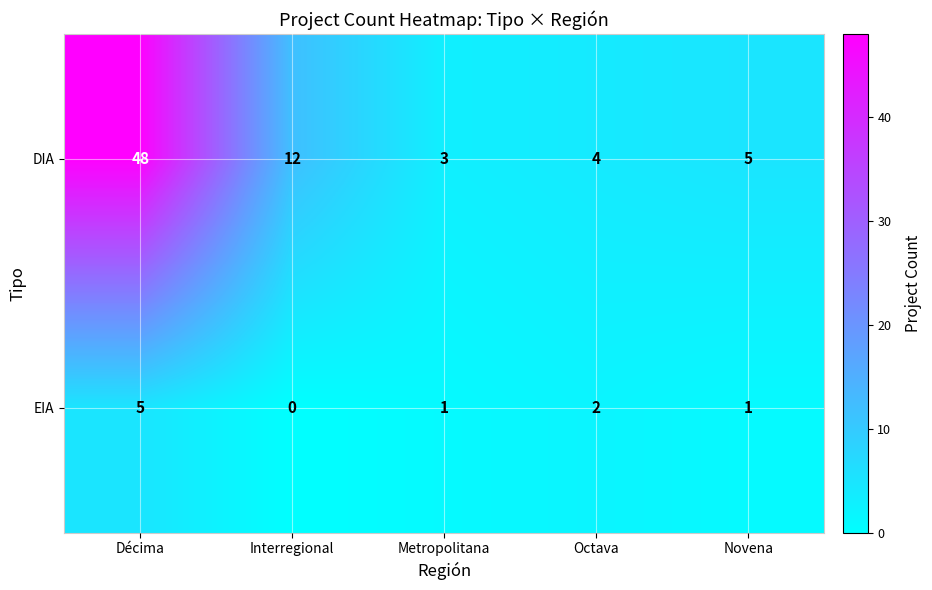

What is the difference between the maximum and minimum values in the EIA series?

5